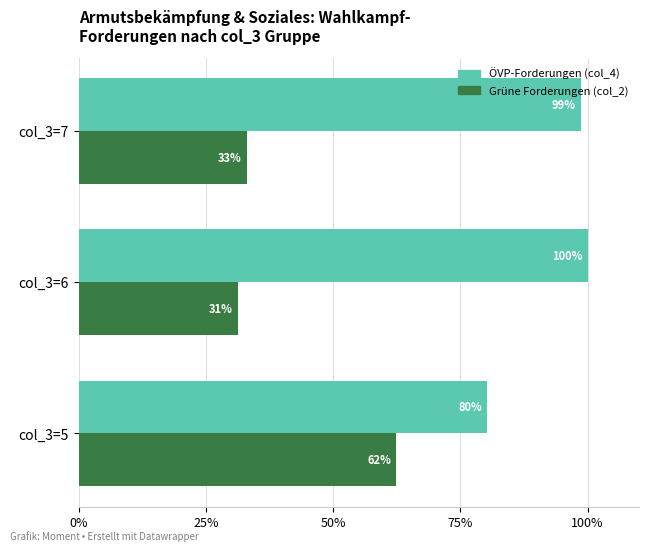

At which category is the sum across all series the highest?

col_3=5